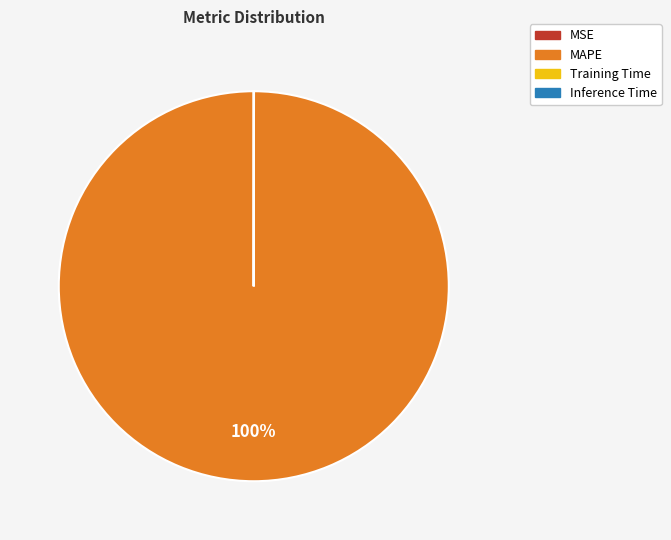

To the nearest percent, what is the average slice percentage?

25%